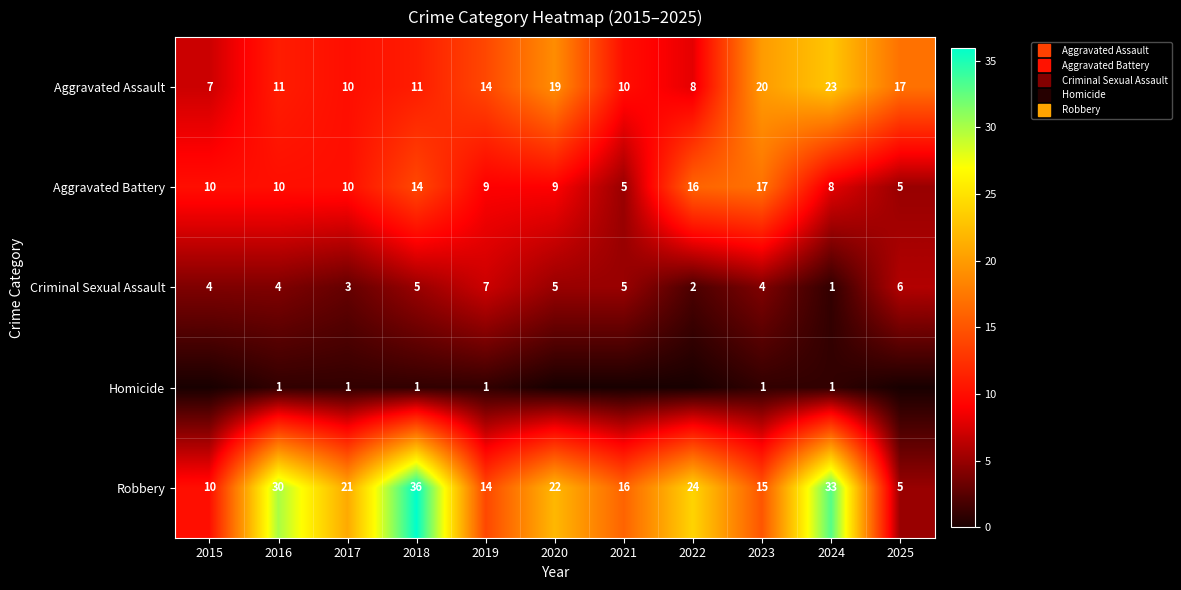

Which category has the lowest value across all series?

2015